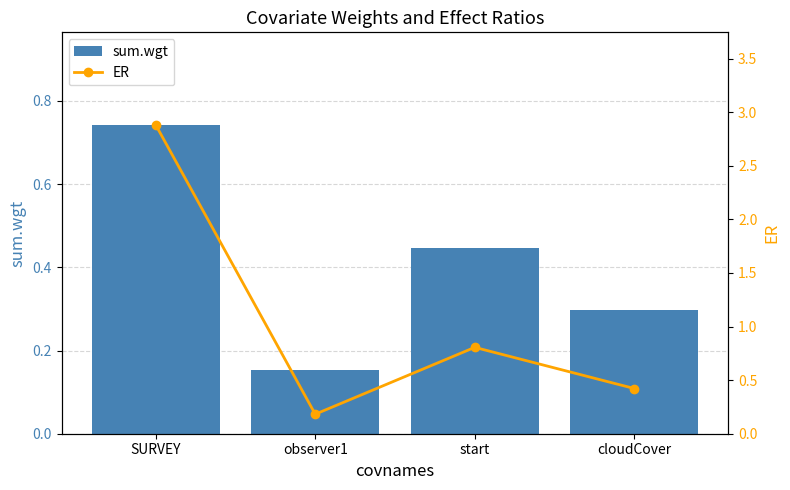

What is the average value of the ER series?

1.1